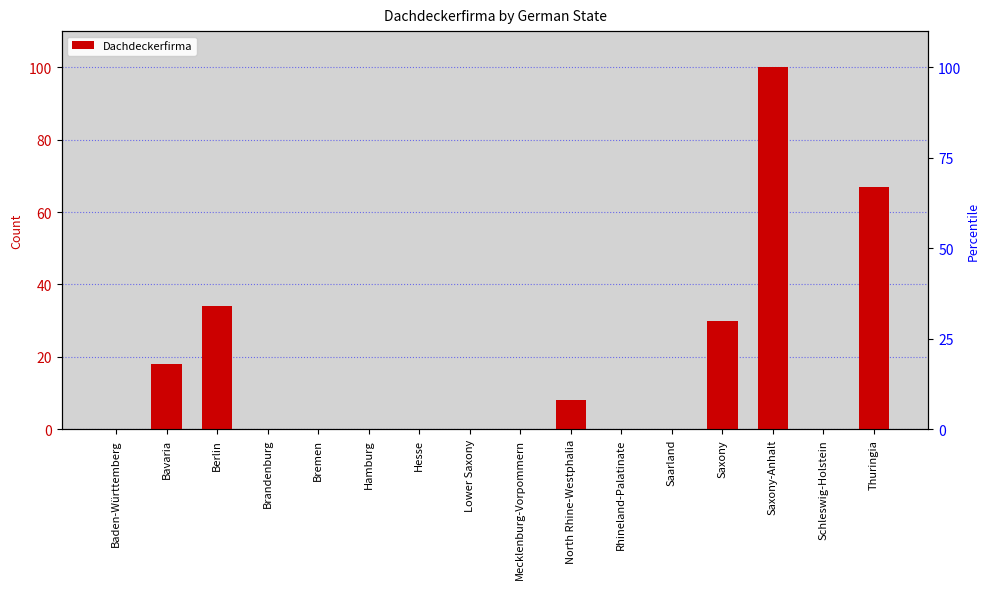

What is the maximum value shown in the chart?

100